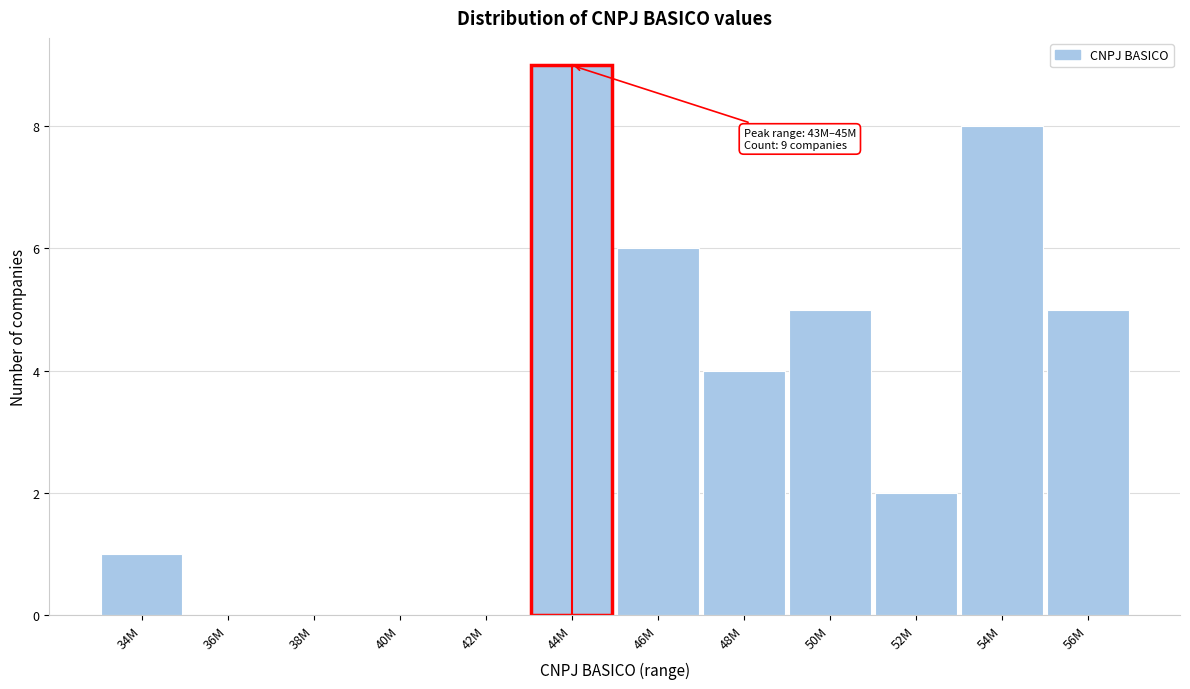

Reading right to left, what are all the values shown in this chart?

56M=5	54M=8	52M=2	50M=5	48M=4	46M=6	44M=9	42M=0	40M=0	38M=0	36M=0	34M=1